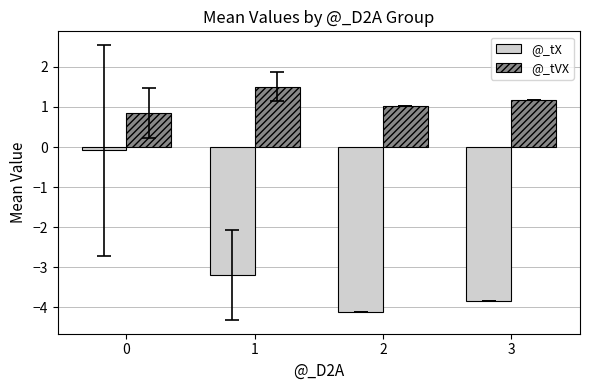

How many series are shown in this chart?

2